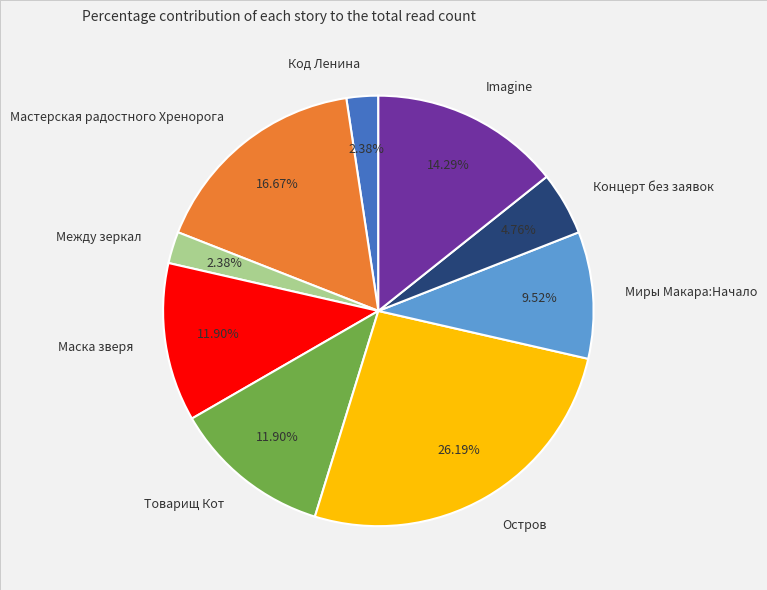

What percentage is the Маска зверя slice, to the nearest percent?

12%